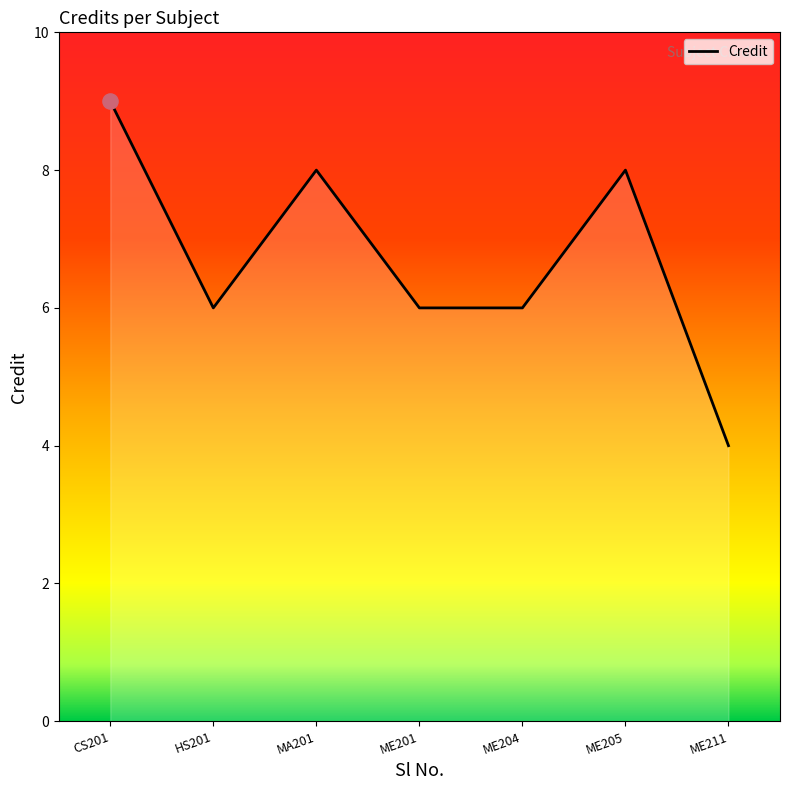

What is the change in value from CS201 to ME201?

-3